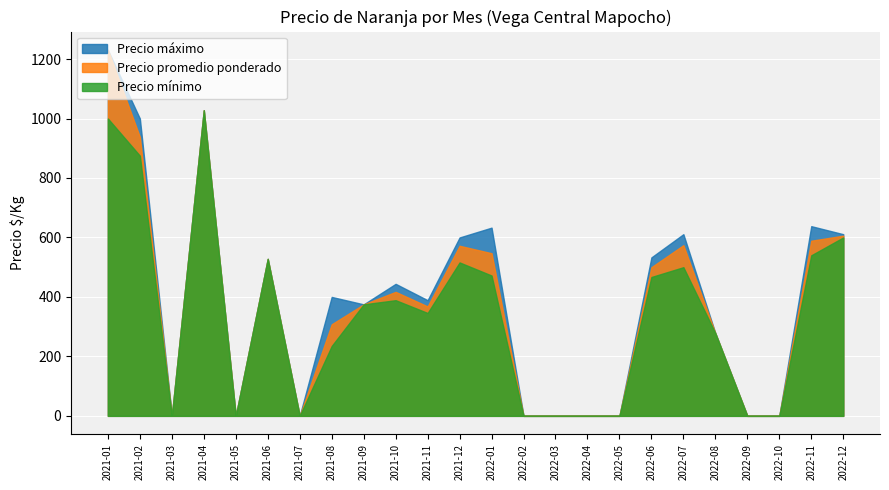

The value of Precio mínimo at 2022-05 is 0. True or false?

True